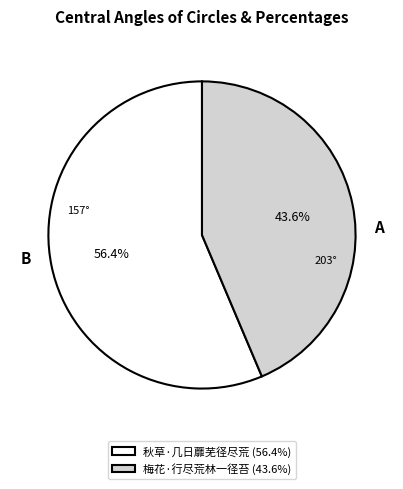

Approximately how many times larger is the value at 梅花·行尽荒林一径苔 compared to 秋草·几日蘼芜径尽荒?

0.8